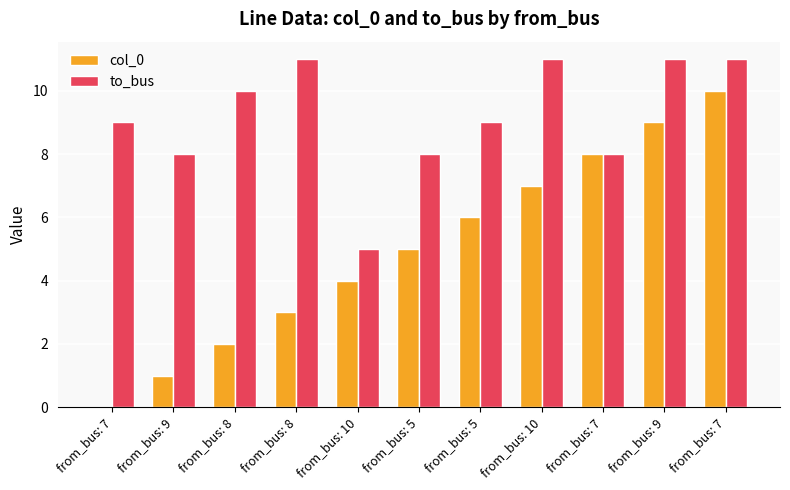

Count the number of categories in the chart.

11